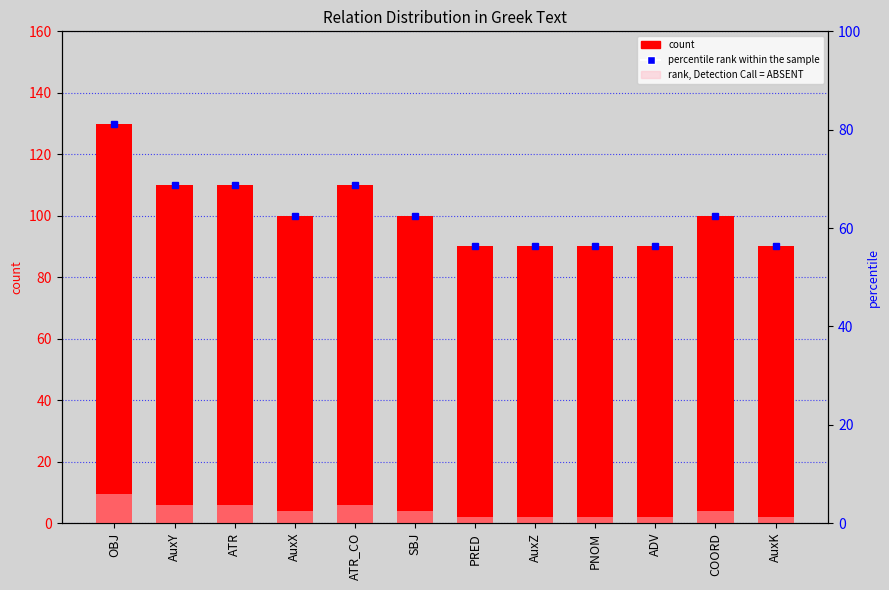

True or false: count has a value of 230.9 at OBJ.

False